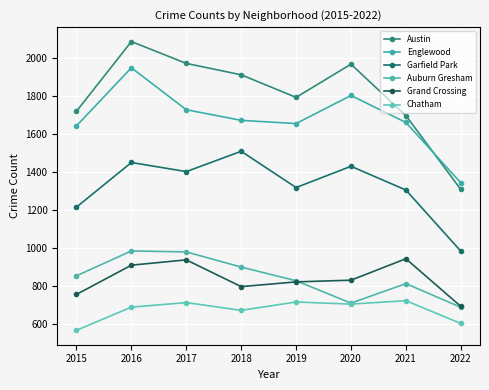

Which series has the largest total across all categories?

Austin